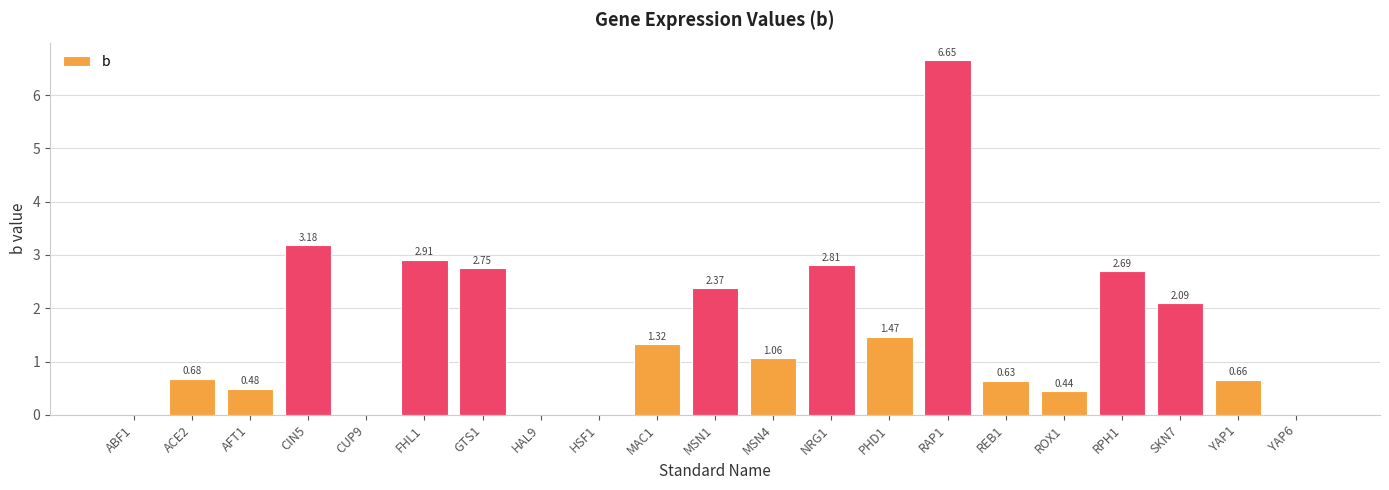

What is the sum of the values at MAC1 and REB1?

2.0